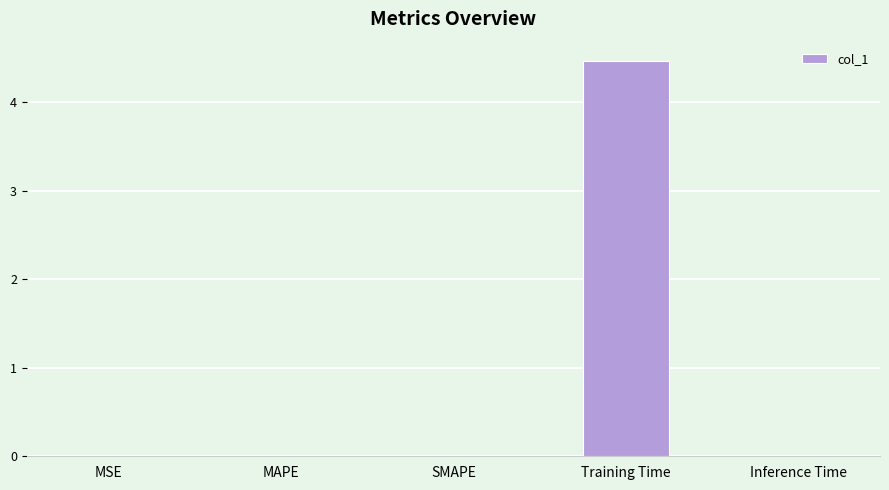

What is the sum of all values?

4.5